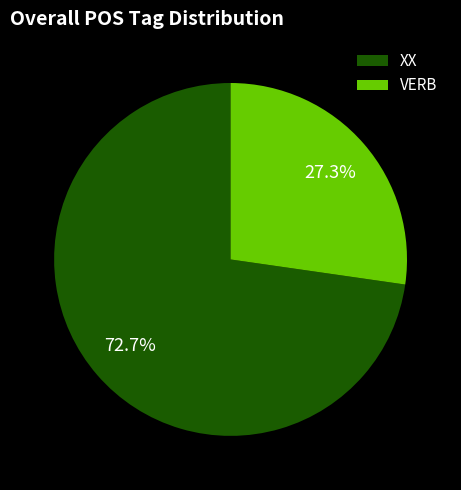

Approximately how many times larger is the value at VERB compared to XX?

0.4